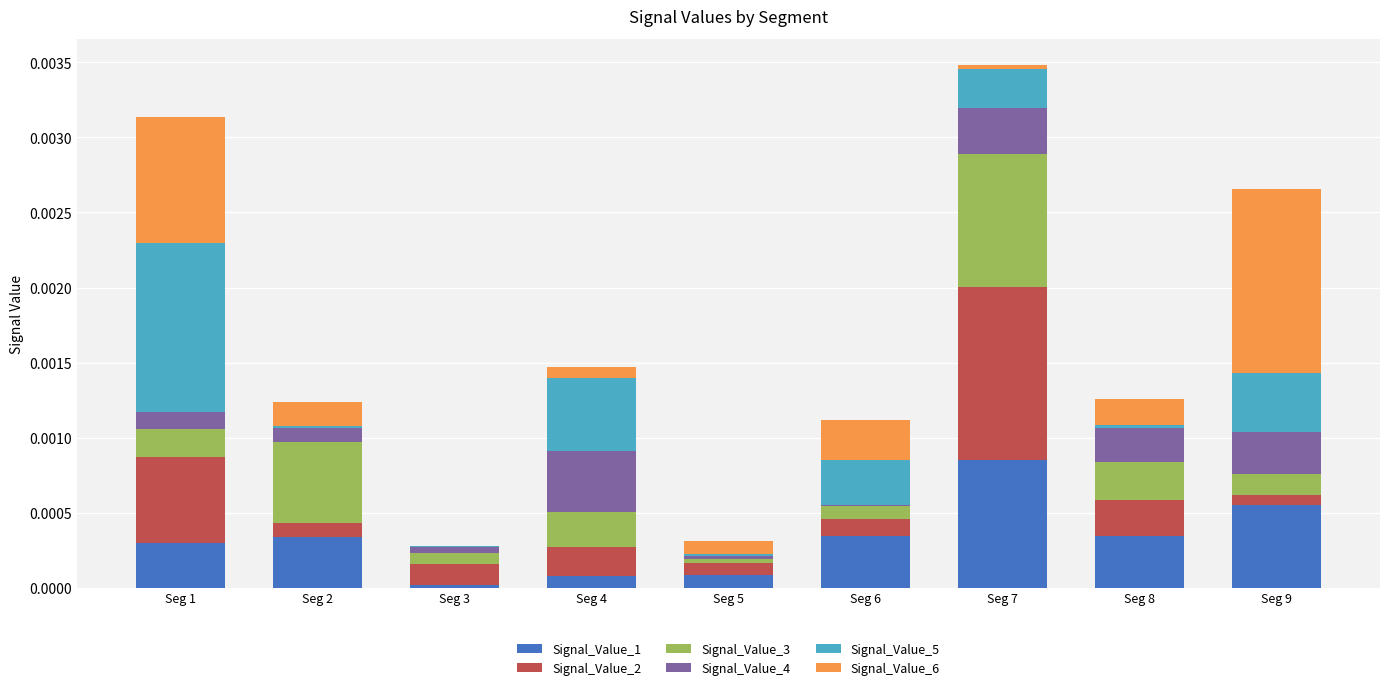

How many data points does each series have?

9